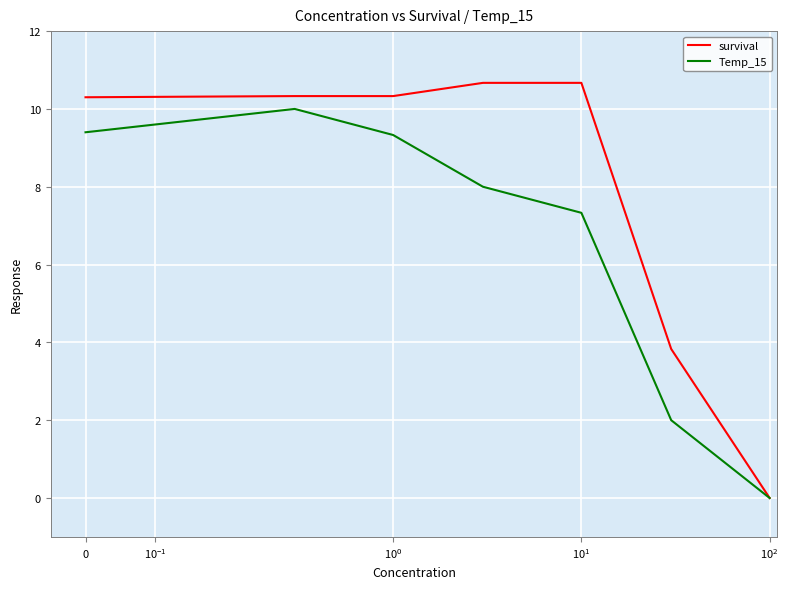

True or false: Temp_15 has more than 0 points higher than both neighbors.

True